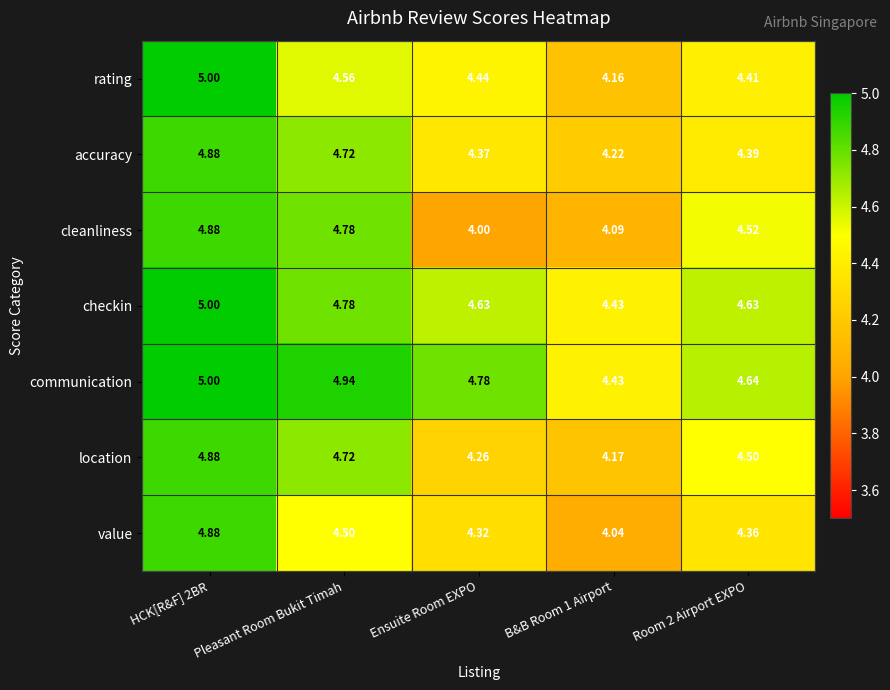

What is the greatest value displayed?

5.0